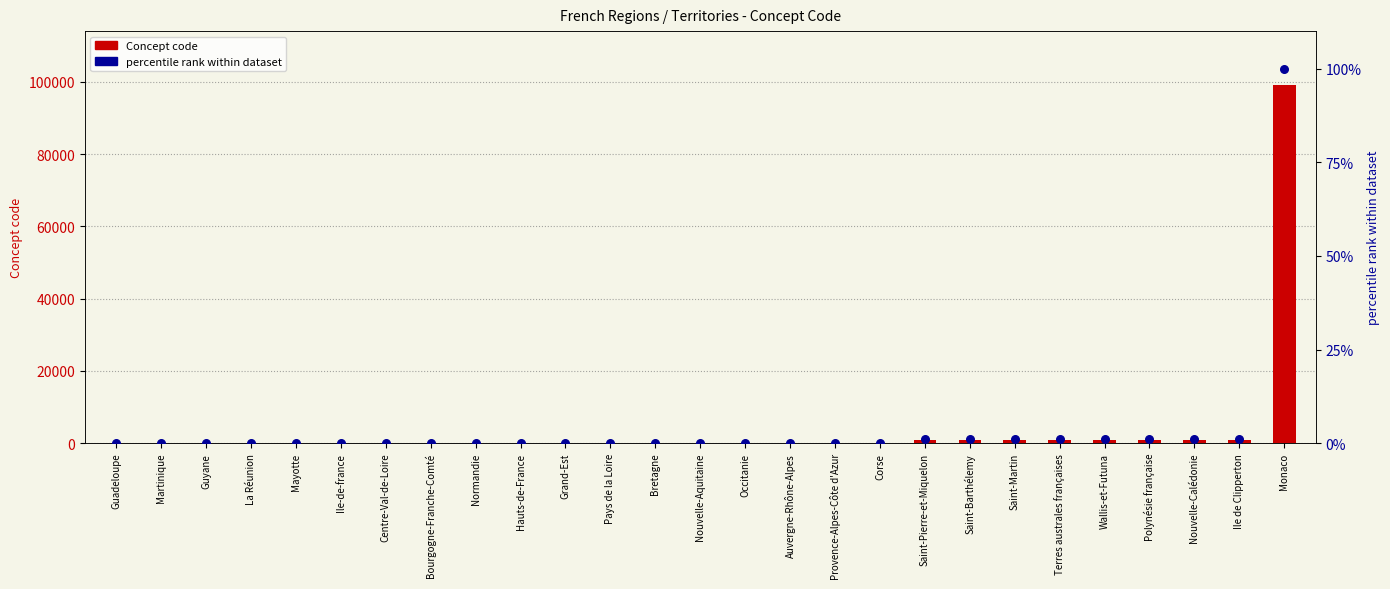

Is the value of Concept code at Centre-Val-de-Loire greater than the value of percentile rank at Guadeloupe?

Yes